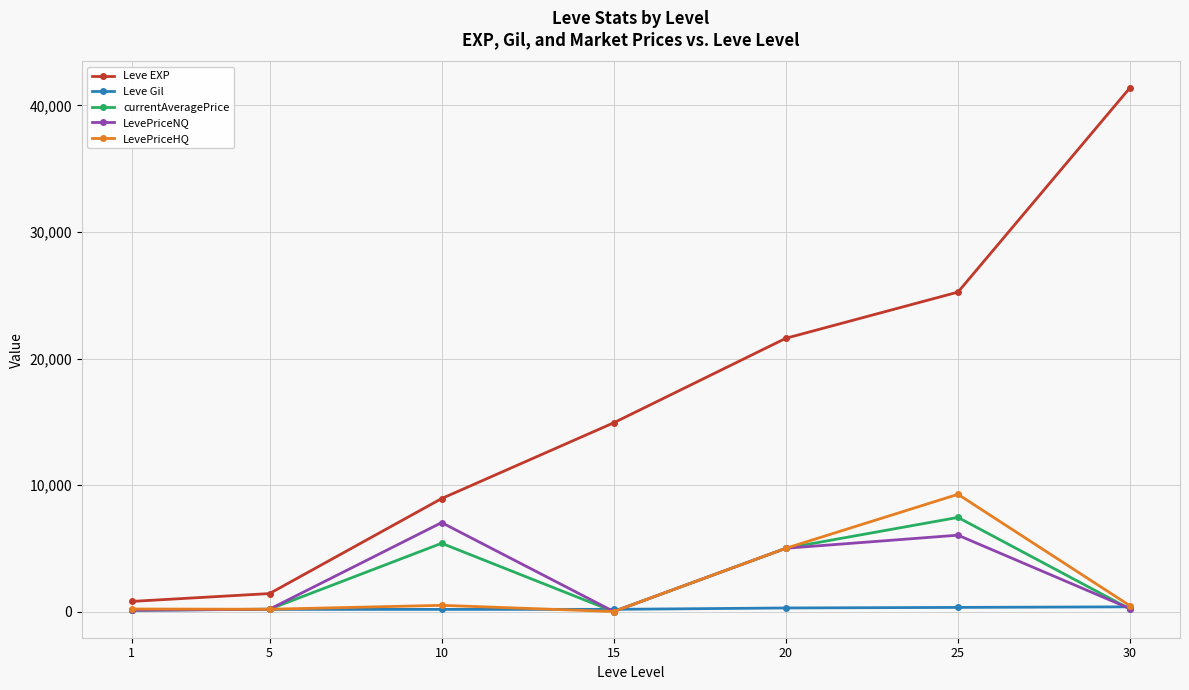

What are all the series names shown in the legend?

Leve EXP, Leve Gil, currentAveragePrice, LevePriceNQ, LevePriceHQ